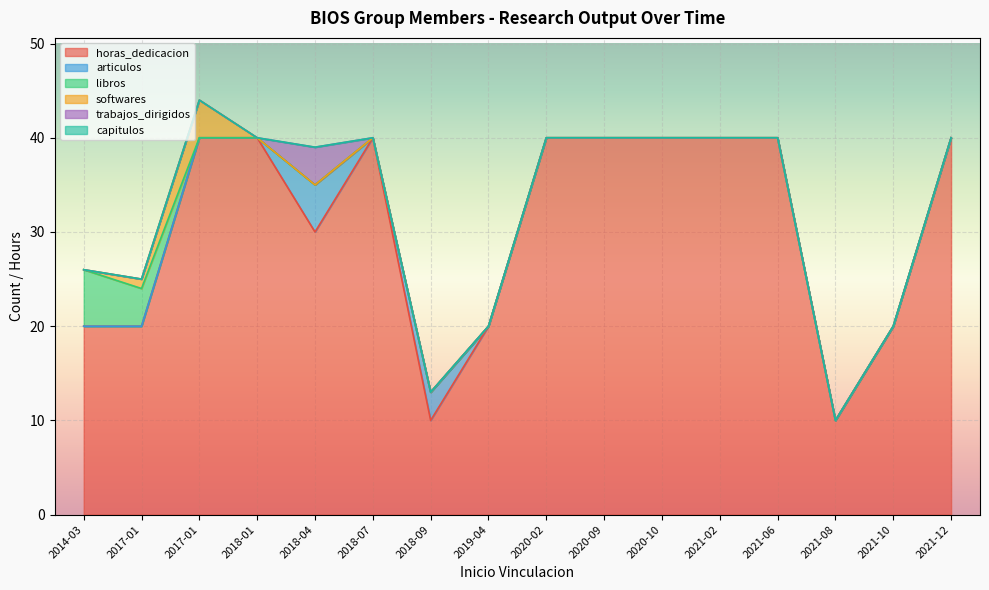

List the series in order of their peak value, lowest first.

capitulos, softwares, trabajos_dirigidos, articulos, libros, horas_dedicacion